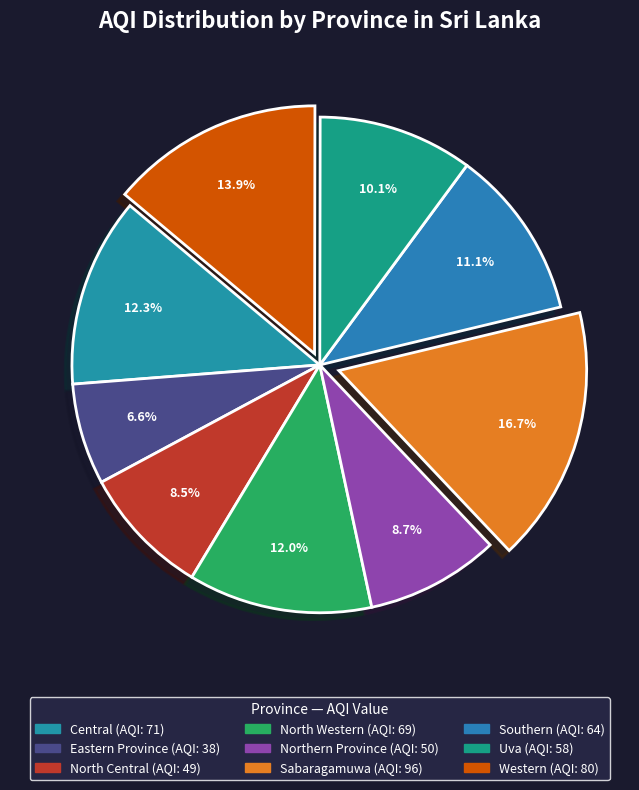

Is Southern the majority of the pie?

No